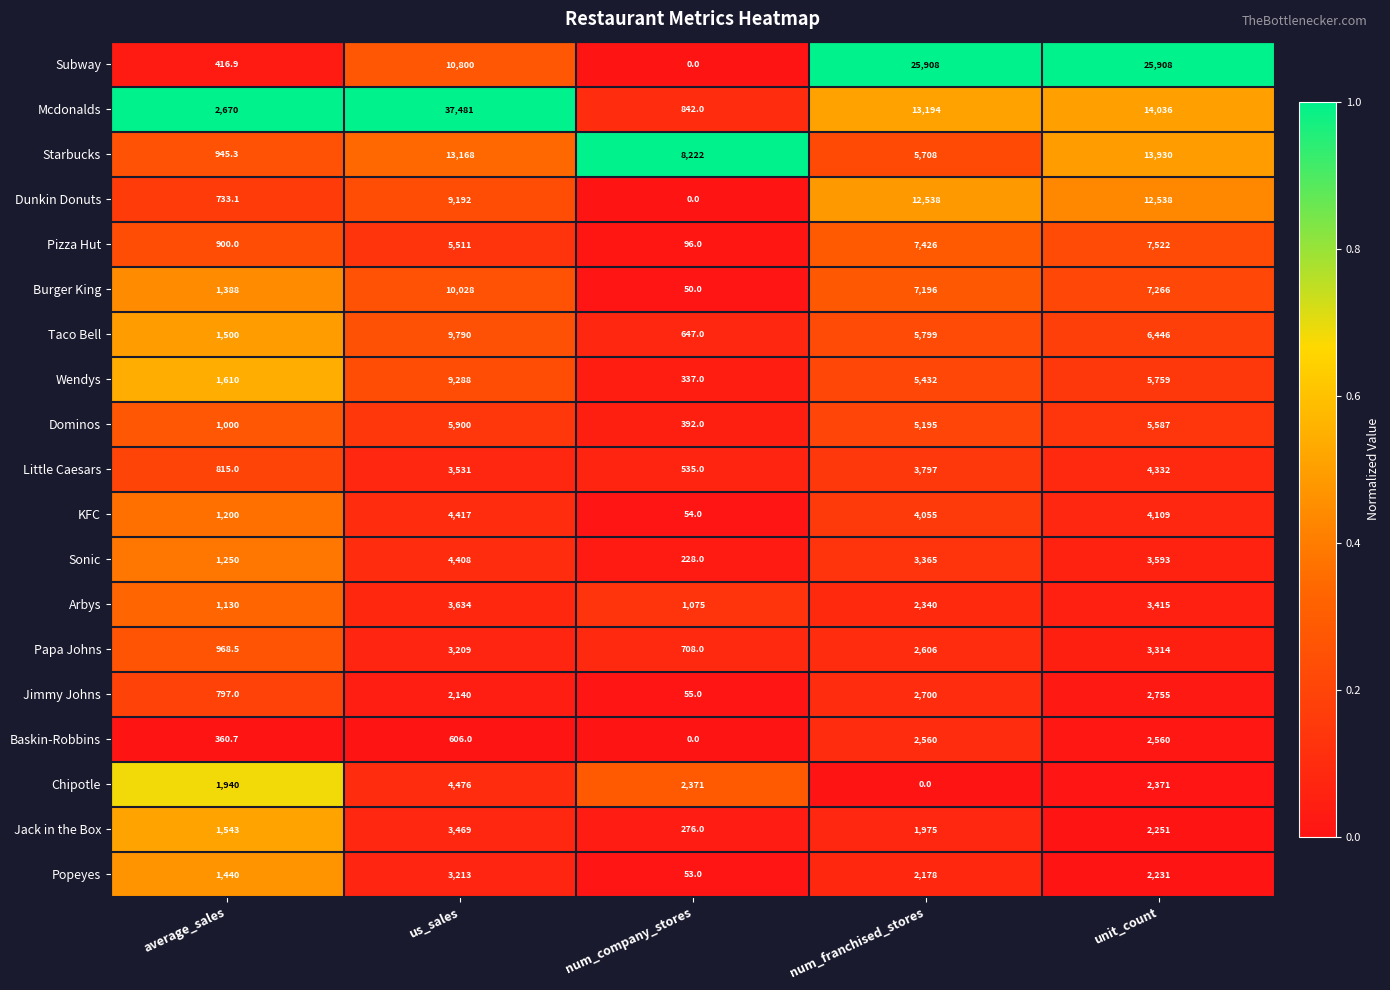

What is the difference between the maximum and minimum values in the Starbucks series?

12984.7